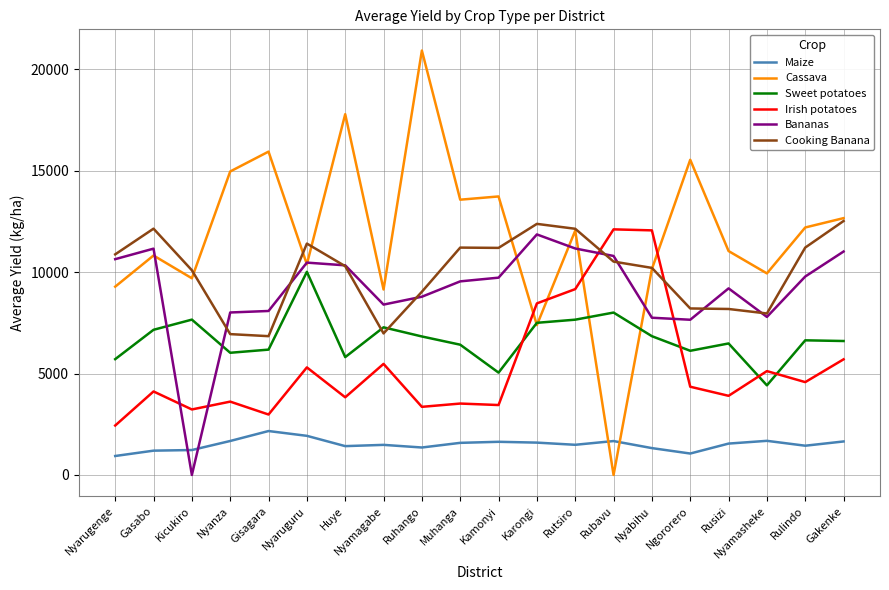

What is the total value across all series at Nyabihu?

48361.2